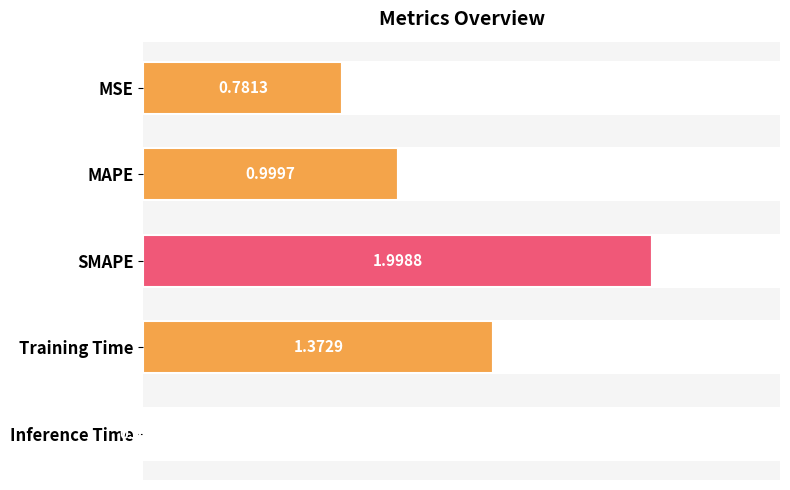

What is the change in value from MSE to Training Time?

+0.6